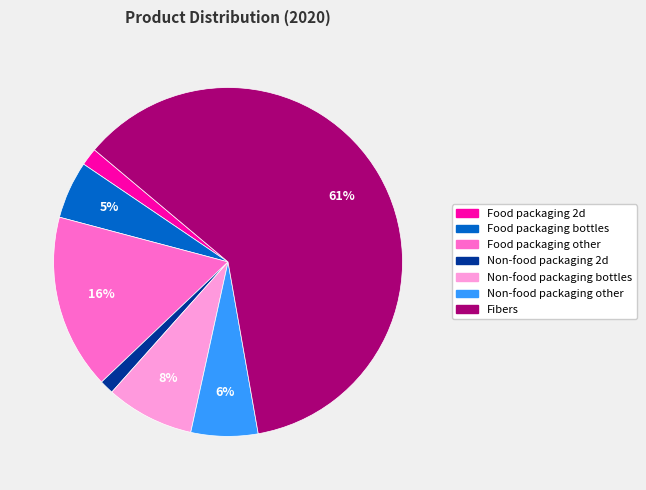

To the nearest percent, what is the difference between the Non-food packaging other and Non-food packaging bottles slice percentages?

2%